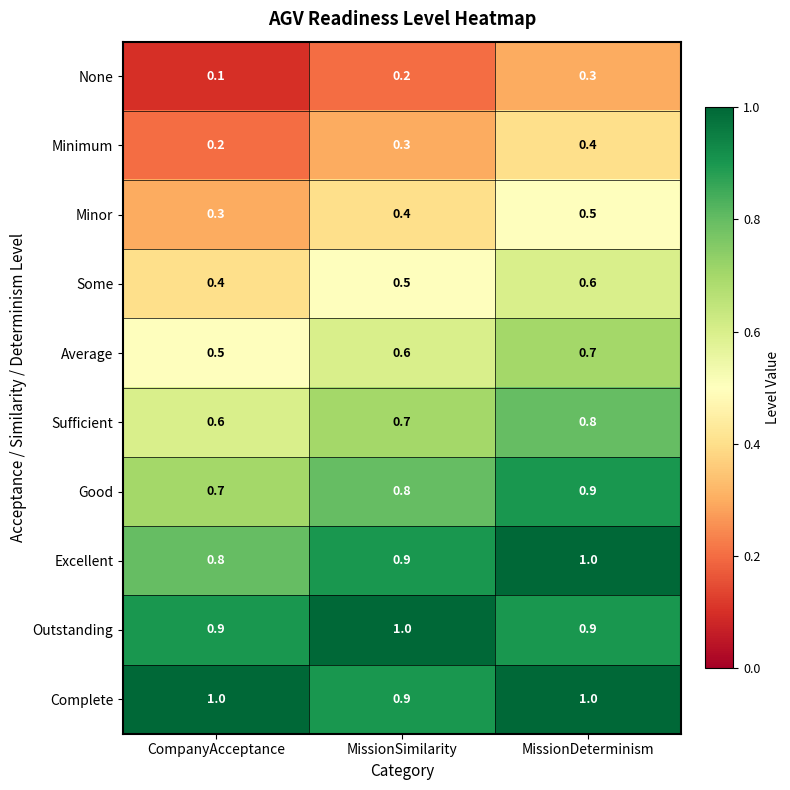

At CompanyAcceptance, list the series in order from smallest to largest.

None, Minimum, Minor, Some, Average, Sufficient, Good, Excellent, Outstanding, Complete